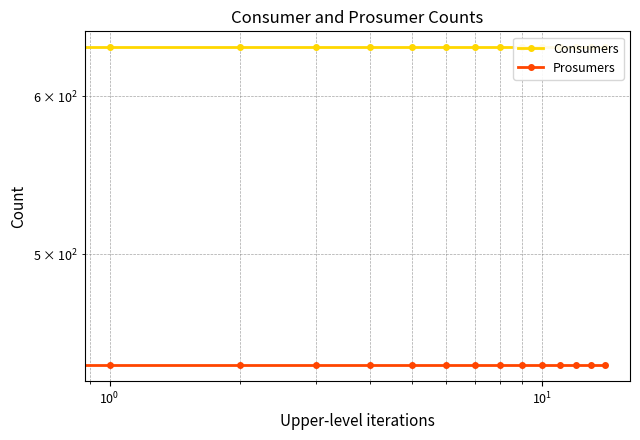

True or false: Prosumers and Consumers intersect in this chart.

False